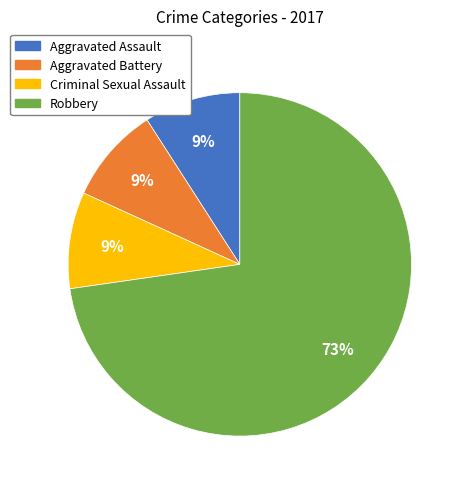

What is the largest slice in the pie chart?

Robbery